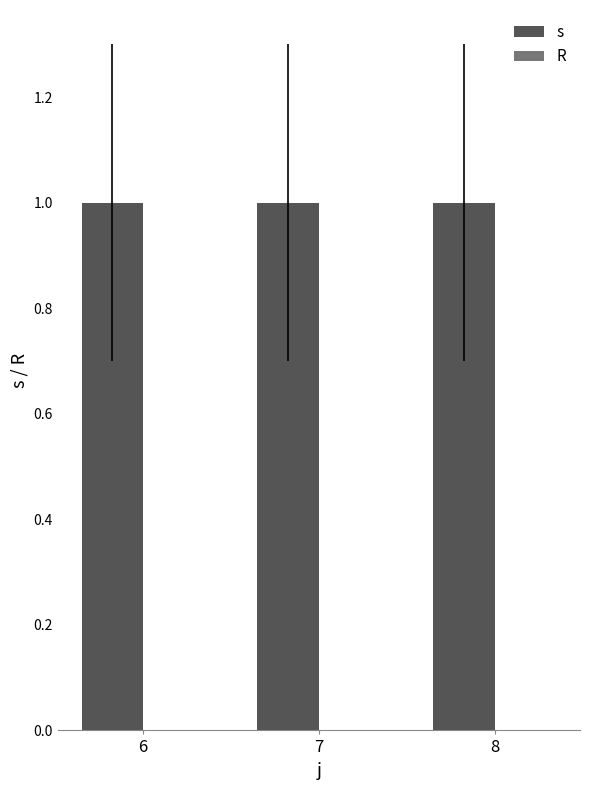

At which category is the sum across all series the highest?

6